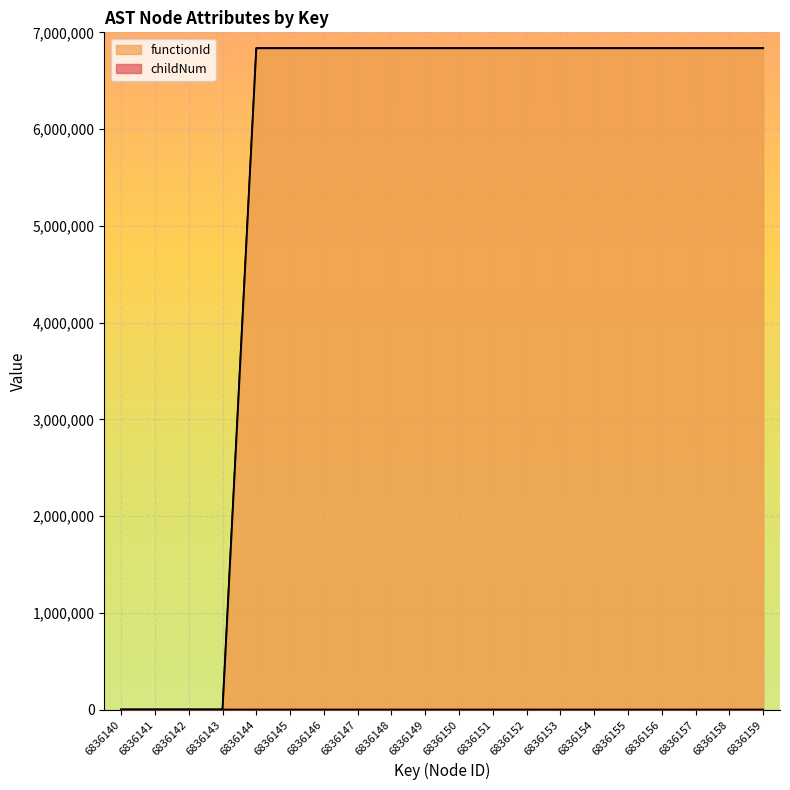

List the series in order of their peak value, highest first.

functionId, childNum